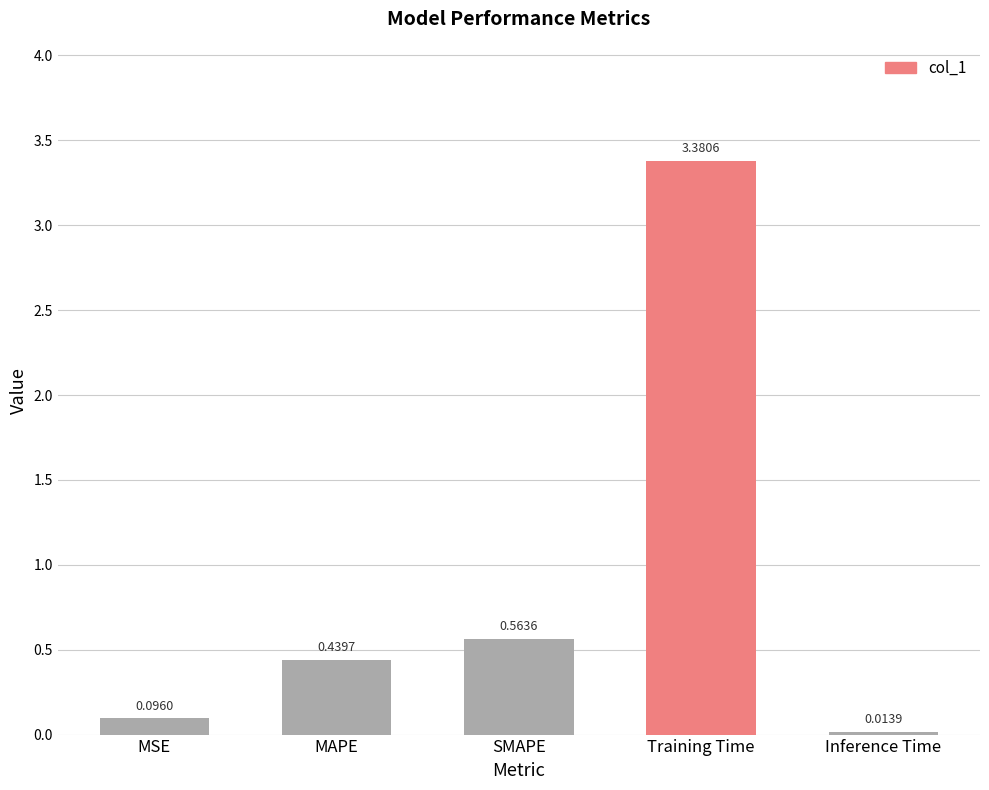

What is the difference between the values at Training Time and MAPE?

2.9